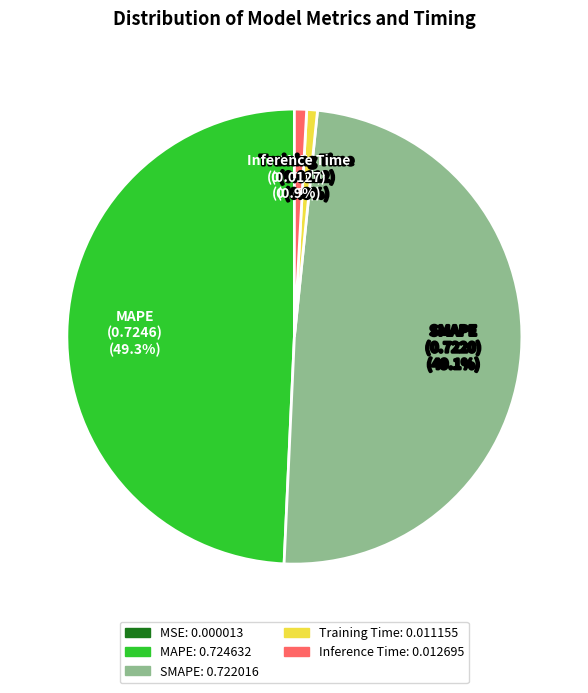

To the nearest percent, what percentage of the pie is Training Time?

1%